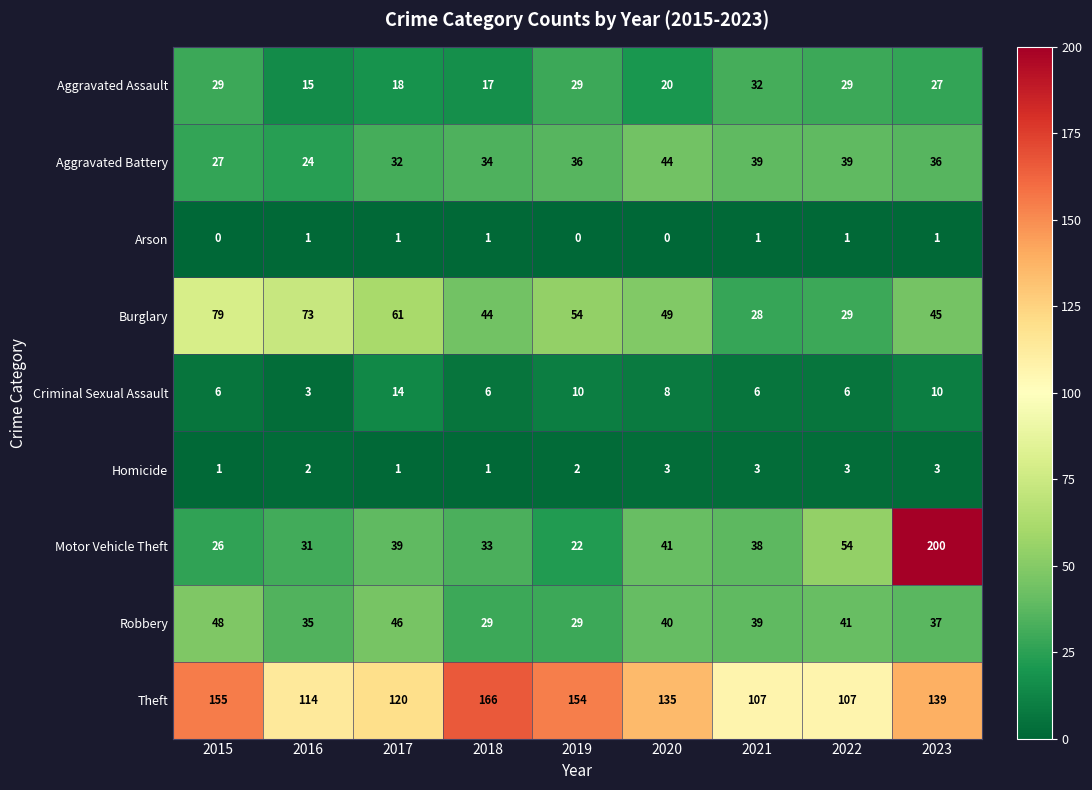

At 2015, list the series in order from largest to smallest.

Theft, Burglary, Robbery, Aggravated Assault, Aggravated Battery, Motor Vehicle Theft, Criminal Sexual Assault, Homicide, Arson